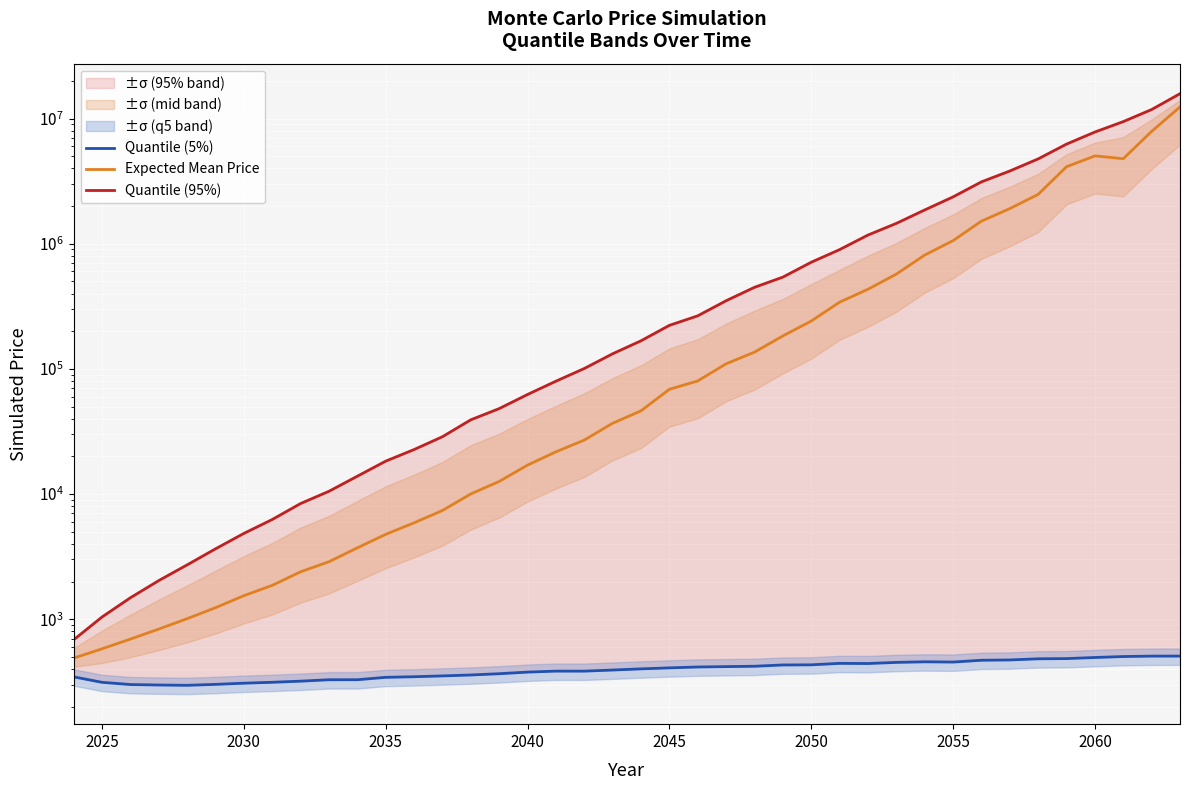

Where is Quantile (95%) nearest to the value 7906078?

2060